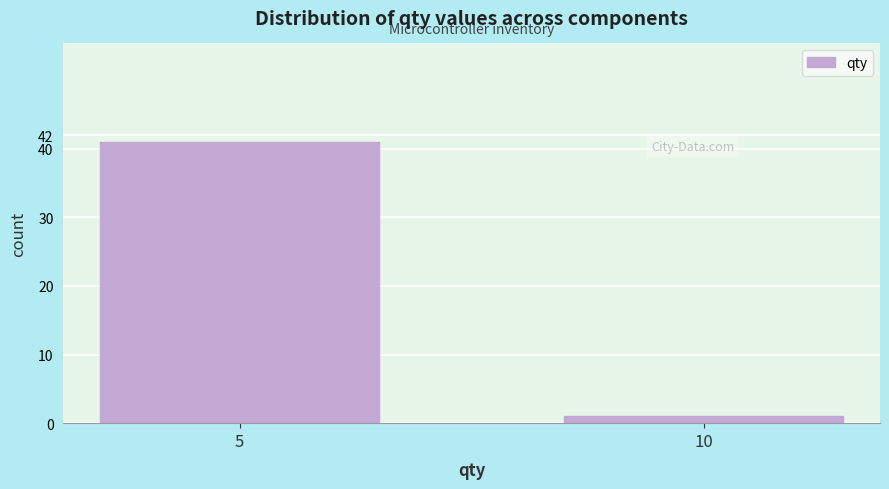

Reading left to right, list all the values displayed in this chart.

5=41	10=1